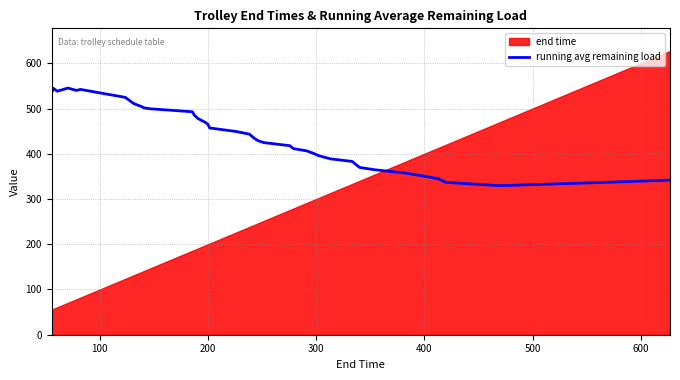

What is the minimum value for running avg remaining load?

329.5